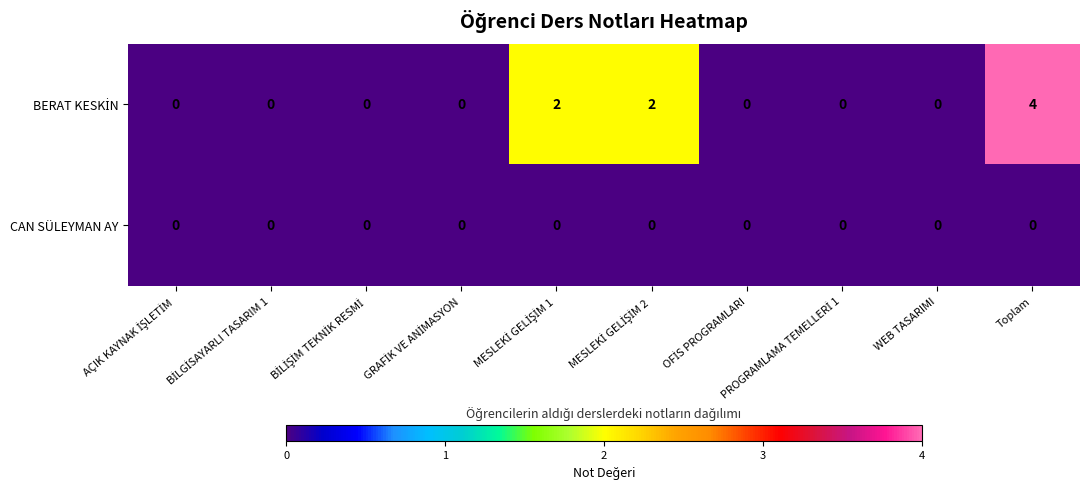

At which category is the sum across all series the highest?

Toplam